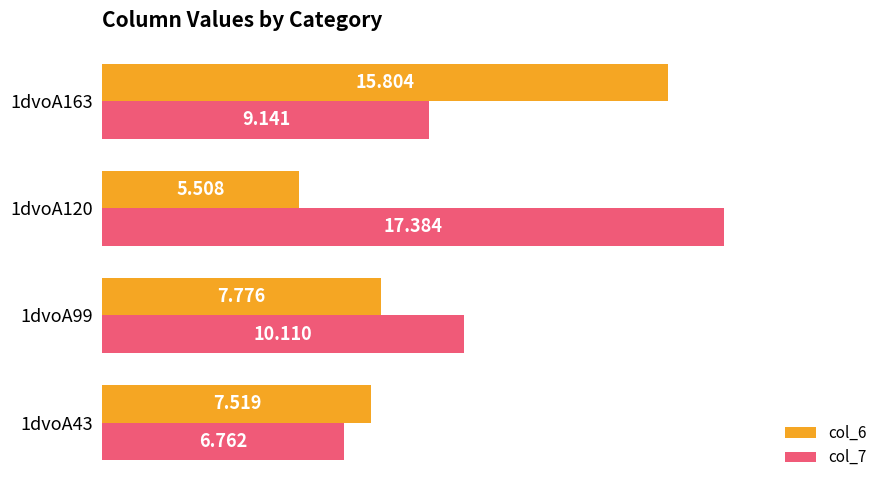

What are all the series names shown in the legend?

col_6, col_7